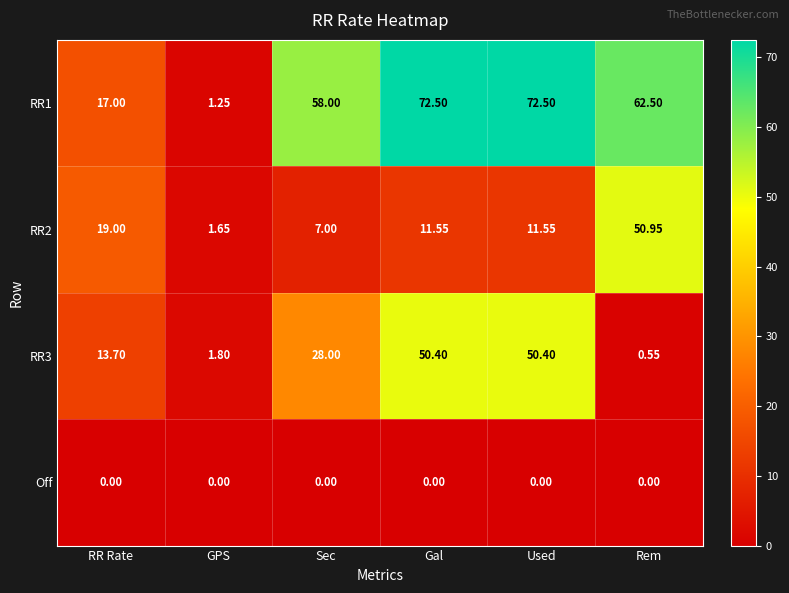

At which label does RR1 first exceed 62?

Gal